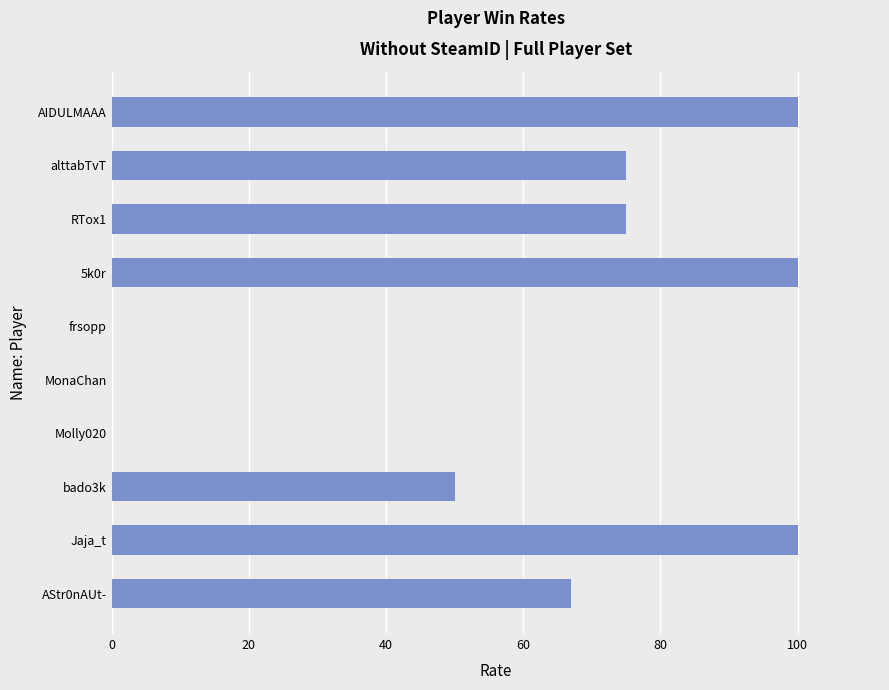

Are the bars horizontal?

Yes